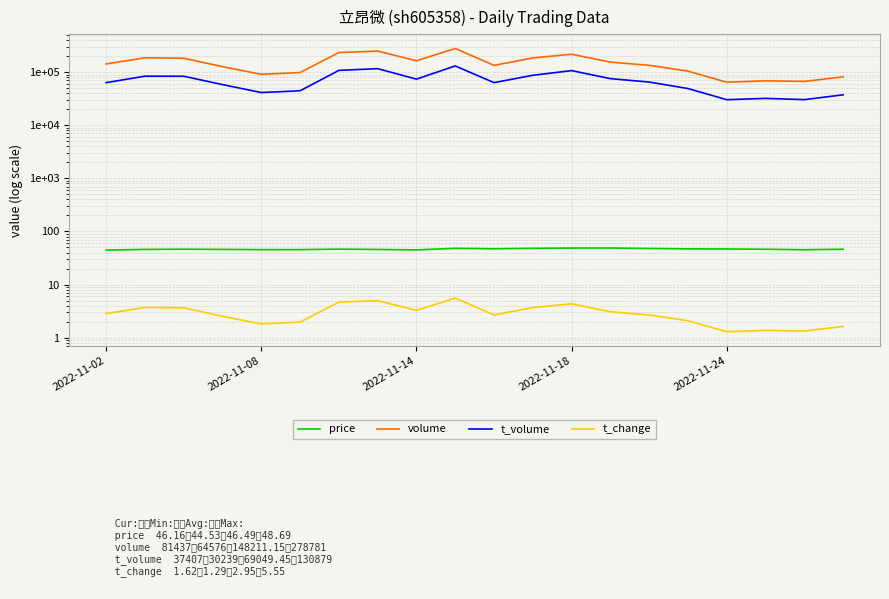

True or false: price and t_volume intersect in this chart.

False